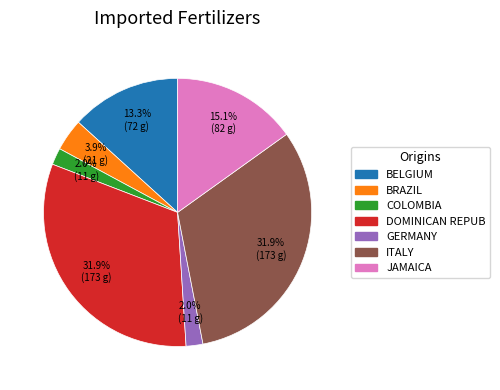

Is BELGIUM the majority of the pie?

No